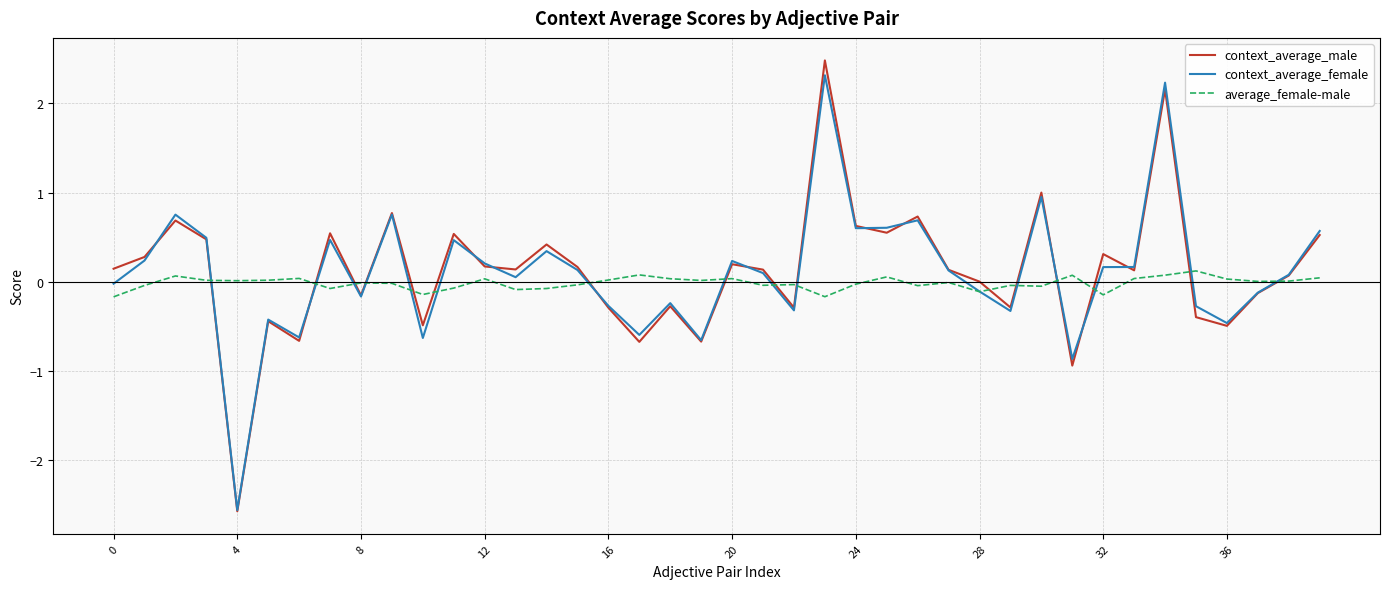

How many categories are shown in the chart?

40